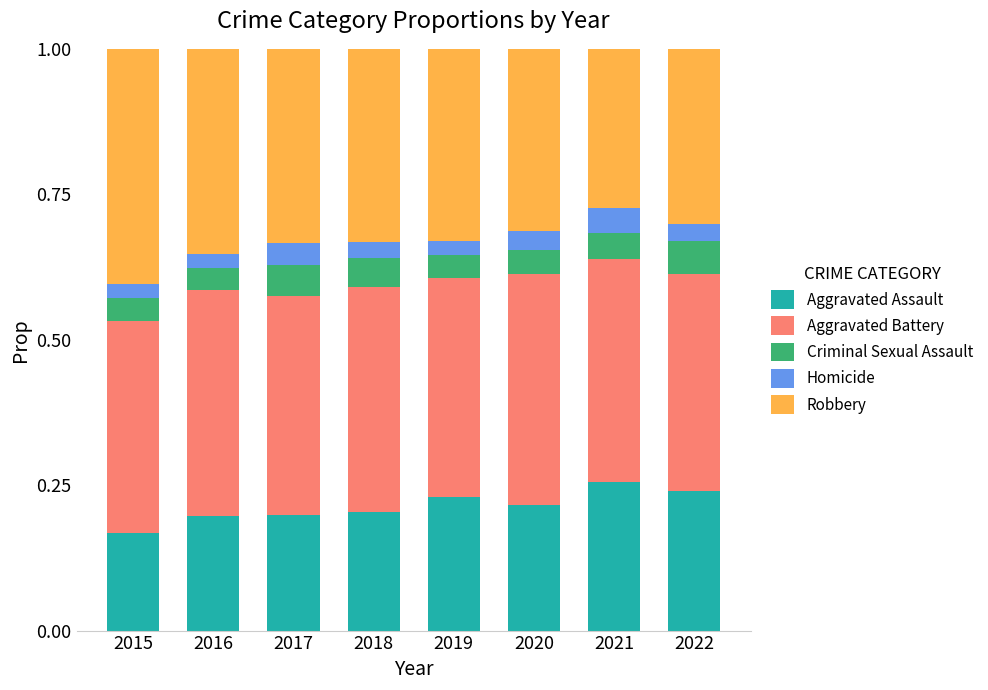

What are all the series names shown in the legend?

Aggravated Assault, Aggravated Battery, Criminal Sexual Assault, Homicide, Robbery